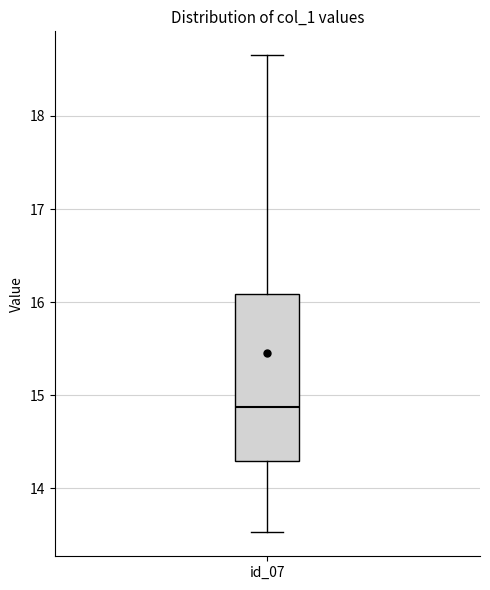

Read this box plot against the y-axis: the position of the median line, the range covered by the box, and the ends of both whiskers. The values are not printed on the chart, so give them approximately, as read against the axis.

median 14.9, box 14.3 to 16.1, whiskers 13.5 to 18.7